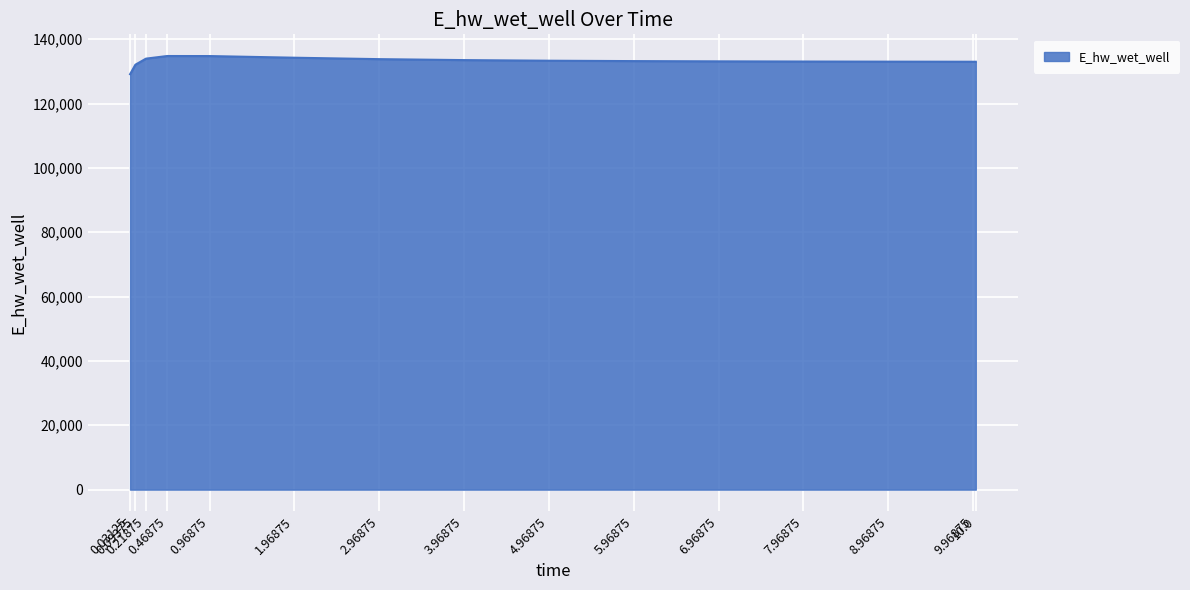

What is the maximum value shown in the chart?

134771.5